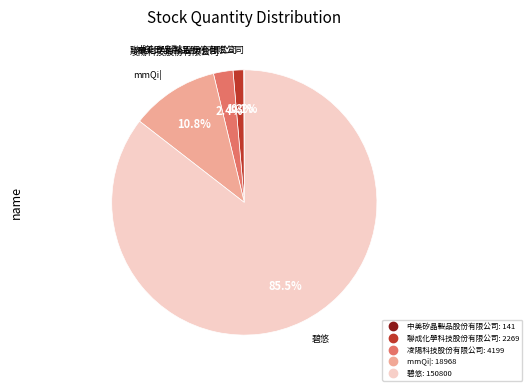

Do 碧悠 and 凌陽科技股份有限公司 together represent more than half of the pie?

Yes